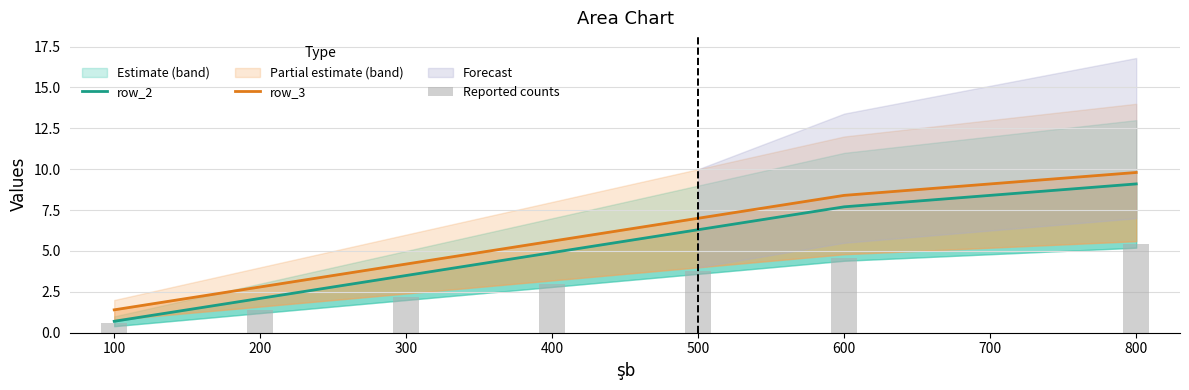

How many values in the Reported counts series exceed 3?

3